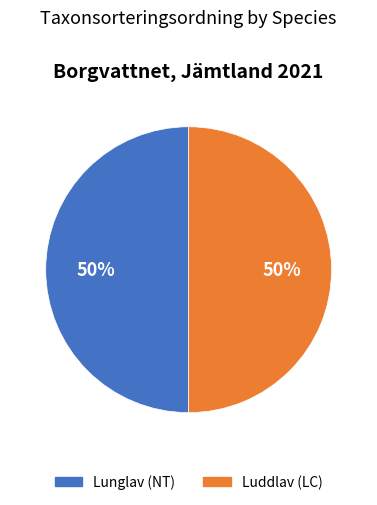

Approximately how many times larger is the value at Luddlav (LC) compared to Lunglav (NT)?

1.0